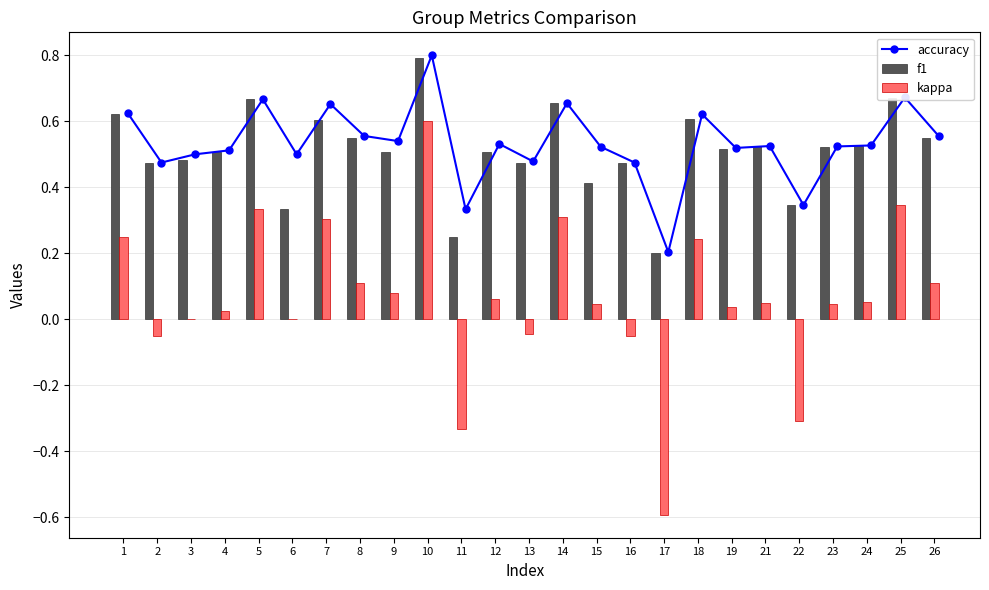

What is the value of the f1 bar at the 3rd from the left?

0.5